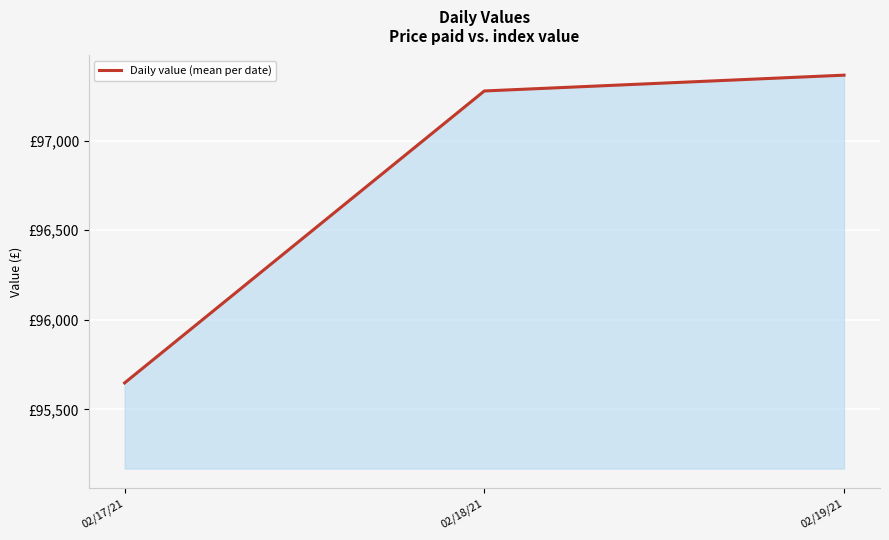

What is the average value?

96763.7